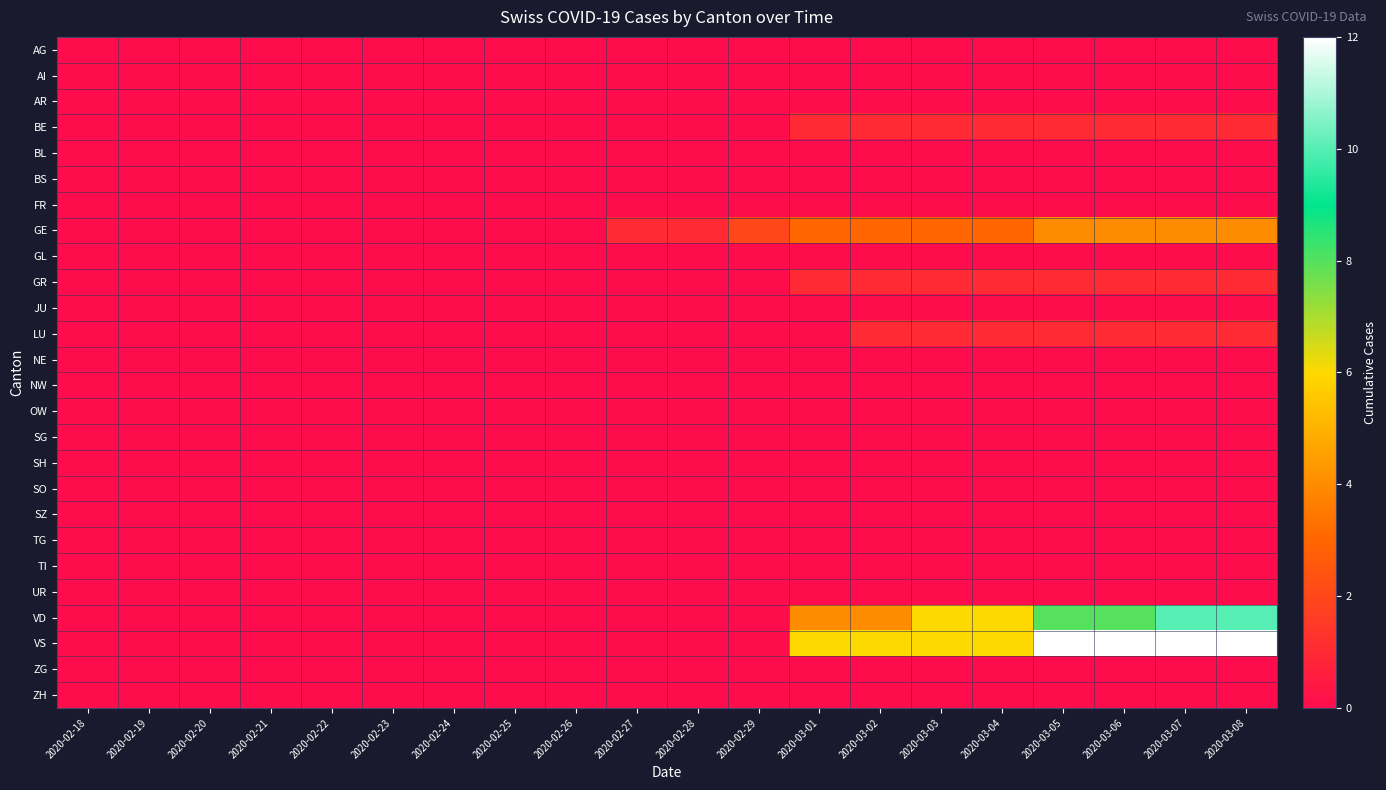

Reading left to right, transcribe all the data shown in this chart.

AG: 2020-02-18=0	2020-02-19=0	2020-02-20=0	2020-02-21=0	2020-02-22=0	2020-02-23=0	2020-02-24=0	2020-02-25=0	2020-02-26=0	2020-02-27=0	2020-02-28=0	2020-02-29=0	2020-03-01=0	2020-03-02=0	2020-03-03=0	2020-03-04=0	2020-03-05=0	2020-03-06=0	2020-03-07=0	2020-03-08=0
AI: 2020-02-18=0	2020-02-19=0	2020-02-20=0	2020-02-21=0	2020-02-22=0	2020-02-23=0	2020-02-24=0	2020-02-25=0	2020-02-26=0	2020-02-27=0	2020-02-28=0	2020-02-29=0	2020-03-01=0	2020-03-02=0	2020-03-03=0	2020-03-04=0	2020-03-05=0	2020-03-06=0	2020-03-07=0	2020-03-08=0
AR: 2020-02-18=0	2020-02-19=0	2020-02-20=0	2020-02-21=0	2020-02-22=0	2020-02-23=0	2020-02-24=0	2020-02-25=0	2020-02-26=0	2020-02-27=0	2020-02-28=0	2020-02-29=0	2020-03-01=0	2020-03-02=0	2020-03-03=0	2020-03-04=0	2020-03-05=0	2020-03-06=0	2020-03-07=0	2020-03-08=0
BE: 2020-02-18=0	2020-02-19=0	2020-02-20=0	2020-02-21=0	2020-02-22=0	2020-02-23=0	2020-02-24=0	2020-02-25=0	2020-02-26=0	2020-02-27=0	2020-02-28=0	2020-02-29=0	2020-03-01=1	2020-03-02=1	2020-03-03=1	2020-03-04=1	2020-03-05=1	2020-03-06=1	2020-03-07=1	2020-03-08=1
BL: 2020-02-18=0	2020-02-19=0	2020-02-20=0	2020-02-21=0	2020-02-22=0	2020-02-23=0	2020-02-24=0	2020-02-25=0	2020-02-26=0	2020-02-27=0	2020-02-28=0	2020-02-29=0	2020-03-01=0	2020-03-02=0	2020-03-03=0	2020-03-04=0	2020-03-05=0	2020-03-06=0	2020-03-07=0	2020-03-08=0
BS: 2020-02-18=0	2020-02-19=0	2020-02-20=0	2020-02-21=0	2020-02-22=0	2020-02-23=0	2020-02-24=0	2020-02-25=0	2020-02-26=0	2020-02-27=0	2020-02-28=0	2020-02-29=0	2020-03-01=0	2020-03-02=0	2020-03-03=0	2020-03-04=0	2020-03-05=0	2020-03-06=0	2020-03-07=0	2020-03-08=0
FR: 2020-02-18=0	2020-02-19=0	2020-02-20=0	2020-02-21=0	2020-02-22=0	2020-02-23=0	2020-02-24=0	2020-02-25=0	2020-02-26=0	2020-02-27=0	2020-02-28=0	2020-02-29=0	2020-03-01=0	2020-03-02=0	2020-03-03=0	2020-03-04=0	2020-03-05=0	2020-03-06=0	2020-03-07=0	2020-03-08=0
GE: 2020-02-18=0	2020-02-19=0	2020-02-20=0	2020-02-21=0	2020-02-22=0	2020-02-23=0	2020-02-24=0	2020-02-25=0	2020-02-26=0	2020-02-27=1	2020-02-28=1	2020-02-29=2	2020-03-01=3	2020-03-02=3	2020-03-03=3	2020-03-04=3	2020-03-05=4	2020-03-06=4	2020-03-07=4	2020-03-08=4
GL: 2020-02-18=0	2020-02-19=0	2020-02-20=0	2020-02-21=0	2020-02-22=0	2020-02-23=0	2020-02-24=0	2020-02-25=0	2020-02-26=0	2020-02-27=0	2020-02-28=0	2020-02-29=0	2020-03-01=0	2020-03-02=0	2020-03-03=0	2020-03-04=0	2020-03-05=0	2020-03-06=0	2020-03-07=0	2020-03-08=0
GR: 2020-02-18=0	2020-02-19=0	2020-02-20=0	2020-02-21=0	2020-02-22=0	2020-02-23=0	2020-02-24=0	2020-02-25=0	2020-02-26=0	2020-02-27=0	2020-02-28=0	2020-02-29=0	2020-03-01=1	2020-03-02=1	2020-03-03=1	2020-03-04=1	2020-03-05=1	2020-03-06=1	2020-03-07=1	2020-03-08=1
JU: 2020-02-18=0	2020-02-19=0	2020-02-20=0	2020-02-21=0	2020-02-22=0	2020-02-23=0	2020-02-24=0	2020-02-25=0	2020-02-26=0	2020-02-27=0	2020-02-28=0	2020-02-29=0	2020-03-01=0	2020-03-02=0	2020-03-03=0	2020-03-04=0	2020-03-05=0	2020-03-06=0	2020-03-07=0	2020-03-08=0
LU: 2020-02-18=0	2020-02-19=0	2020-02-20=0	2020-02-21=0	2020-02-22=0	2020-02-23=0	2020-02-24=0	2020-02-25=0	2020-02-26=0	2020-02-27=0	2020-02-28=0	2020-02-29=0	2020-03-01=0	2020-03-02=1	2020-03-03=1	2020-03-04=1	2020-03-05=1	2020-03-06=1	2020-03-07=1	2020-03-08=1
NE: 2020-02-18=0	2020-02-19=0	2020-02-20=0	2020-02-21=0	2020-02-22=0	2020-02-23=0	2020-02-24=0	2020-02-25=0	2020-02-26=0	2020-02-27=0	2020-02-28=0	2020-02-29=0	2020-03-01=0	2020-03-02=0	2020-03-03=0	2020-03-04=0	2020-03-05=0	2020-03-06=0	2020-03-07=0	2020-03-08=0
NW: 2020-02-18=0	2020-02-19=0	2020-02-20=0	2020-02-21=0	2020-02-22=0	2020-02-23=0	2020-02-24=0	2020-02-25=0	2020-02-26=0	2020-02-27=0	2020-02-28=0	2020-02-29=0	2020-03-01=0	2020-03-02=0	2020-03-03=0	2020-03-04=0	2020-03-05=0	2020-03-06=0	2020-03-07=0	2020-03-08=0
OW: 2020-02-18=0	2020-02-19=0	2020-02-20=0	2020-02-21=0	2020-02-22=0	2020-02-23=0	2020-02-24=0	2020-02-25=0	2020-02-26=0	2020-02-27=0	2020-02-28=0	2020-02-29=0	2020-03-01=0	2020-03-02=0	2020-03-03=0	2020-03-04=0	2020-03-05=0	2020-03-06=0	2020-03-07=0	2020-03-08=0
SG: 2020-02-18=0	2020-02-19=0	2020-02-20=0	2020-02-21=0	2020-02-22=0	2020-02-23=0	2020-02-24=0	2020-02-25=0	2020-02-26=0	2020-02-27=0	2020-02-28=0	2020-02-29=0	2020-03-01=0	2020-03-02=0	2020-03-03=0	2020-03-04=0	2020-03-05=0	2020-03-06=0	2020-03-07=0	2020-03-08=0
SH: 2020-02-18=0	2020-02-19=0	2020-02-20=0	2020-02-21=0	2020-02-22=0	2020-02-23=0	2020-02-24=0	2020-02-25=0	2020-02-26=0	2020-02-27=0	2020-02-28=0	2020-02-29=0	2020-03-01=0	2020-03-02=0	2020-03-03=0	2020-03-04=0	2020-03-05=0	2020-03-06=0	2020-03-07=0	2020-03-08=0
SO: 2020-02-18=0	2020-02-19=0	2020-02-20=0	2020-02-21=0	2020-02-22=0	2020-02-23=0	2020-02-24=0	2020-02-25=0	2020-02-26=0	2020-02-27=0	2020-02-28=0	2020-02-29=0	2020-03-01=0	2020-03-02=0	2020-03-03=0	2020-03-04=0	2020-03-05=0	2020-03-06=0	2020-03-07=0	2020-03-08=0
SZ: 2020-02-18=0	2020-02-19=0	2020-02-20=0	2020-02-21=0	2020-02-22=0	2020-02-23=0	2020-02-24=0	2020-02-25=0	2020-02-26=0	2020-02-27=0	2020-02-28=0	2020-02-29=0	2020-03-01=0	2020-03-02=0	2020-03-03=0	2020-03-04=0	2020-03-05=0	2020-03-06=0	2020-03-07=0	2020-03-08=0
TG: 2020-02-18=0	2020-02-19=0	2020-02-20=0	2020-02-21=0	2020-02-22=0	2020-02-23=0	2020-02-24=0	2020-02-25=0	2020-02-26=0	2020-02-27=0	2020-02-28=0	2020-02-29=0	2020-03-01=0	2020-03-02=0	2020-03-03=0	2020-03-04=0	2020-03-05=0	2020-03-06=0	2020-03-07=0	2020-03-08=0
TI: 2020-02-18=0	2020-02-19=0	2020-02-20=0	2020-02-21=0	2020-02-22=0	2020-02-23=0	2020-02-24=0	2020-02-25=0	2020-02-26=0	2020-02-27=0	2020-02-28=0	2020-02-29=0	2020-03-01=0	2020-03-02=0	2020-03-03=0	2020-03-04=0	2020-03-05=0	2020-03-06=0	2020-03-07=0	2020-03-08=0
UR: 2020-02-18=0	2020-02-19=0	2020-02-20=0	2020-02-21=0	2020-02-22=0	2020-02-23=0	2020-02-24=0	2020-02-25=0	2020-02-26=0	2020-02-27=0	2020-02-28=0	2020-02-29=0	2020-03-01=0	2020-03-02=0	2020-03-03=0	2020-03-04=0	2020-03-05=0	2020-03-06=0	2020-03-07=0	2020-03-08=0
VD: 2020-02-18=0	2020-02-19=0	2020-02-20=0	2020-02-21=0	2020-02-22=0	2020-02-23=0	2020-02-24=0	2020-02-25=0	2020-02-26=0	2020-02-27=0	2020-02-28=0	2020-02-29=0	2020-03-01=4	2020-03-02=4	2020-03-03=6	2020-03-04=6	2020-03-05=8	2020-03-06=8	2020-03-07=10	2020-03-08=10
VS: 2020-02-18=0	2020-02-19=0	2020-02-20=0	2020-02-21=0	2020-02-22=0	2020-02-23=0	2020-02-24=0	2020-02-25=0	2020-02-26=0	2020-02-27=0	2020-02-28=0	2020-02-29=0	2020-03-01=6	2020-03-02=6	2020-03-03=6	2020-03-04=6	2020-03-05=12	2020-03-06=12	2020-03-07=12	2020-03-08=12
ZG: 2020-02-18=0	2020-02-19=0	2020-02-20=0	2020-02-21=0	2020-02-22=0	2020-02-23=0	2020-02-24=0	2020-02-25=0	2020-02-26=0	2020-02-27=0	2020-02-28=0	2020-02-29=0	2020-03-01=0	2020-03-02=0	2020-03-03=0	2020-03-04=0	2020-03-05=0	2020-03-06=0	2020-03-07=0	2020-03-08=0
ZH: 2020-02-18=0	2020-02-19=0	2020-02-20=0	2020-02-21=0	2020-02-22=0	2020-02-23=0	2020-02-24=0	2020-02-25=0	2020-02-26=0	2020-02-27=0	2020-02-28=0	2020-02-29=0	2020-03-01=0	2020-03-02=0	2020-03-03=0	2020-03-04=0	2020-03-05=0	2020-03-06=0	2020-03-07=0	2020-03-08=0